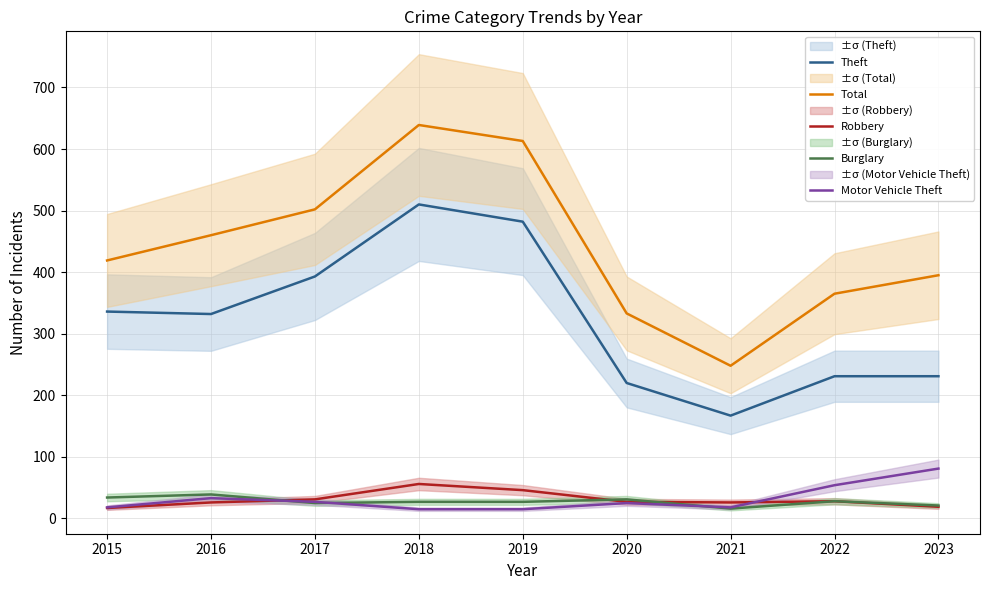

Which series has the largest total across all categories?

Total